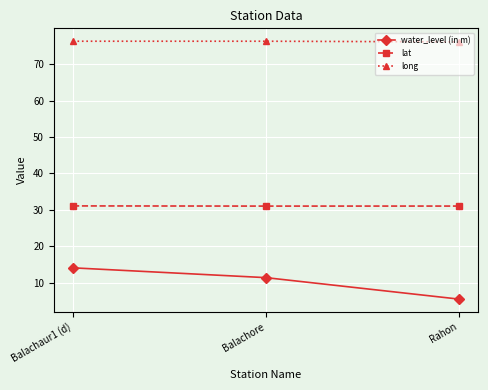

At how many categories does at least one series exceed 12?

3